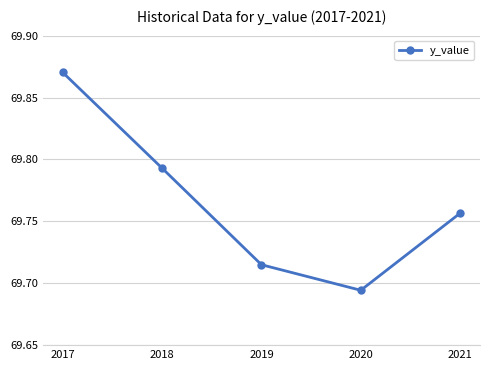

How many values are between 69 and 70?

5